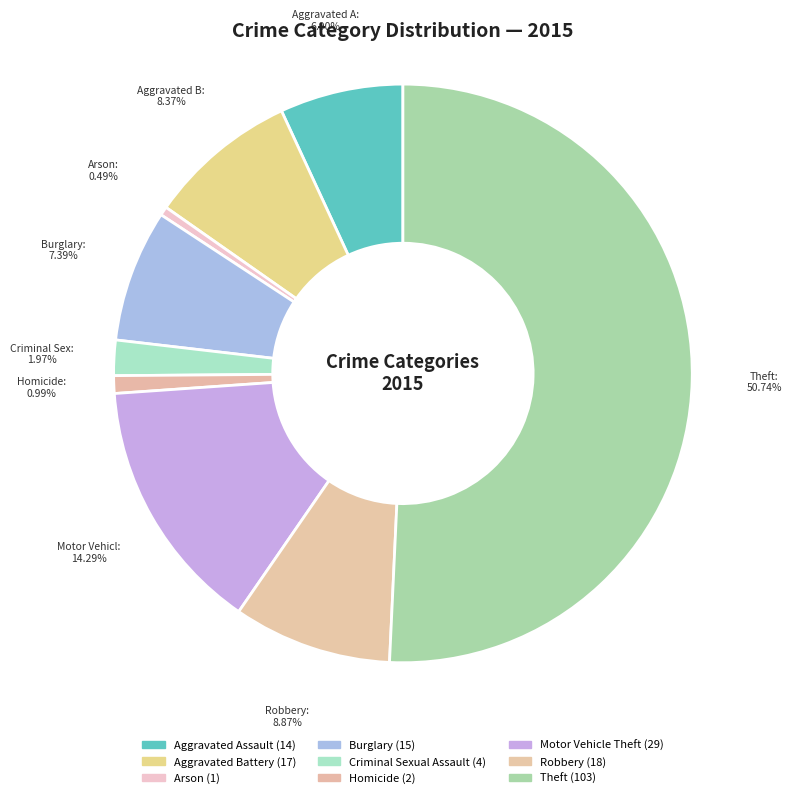

Rank the categories by value from highest to lowest.

Theft, Motor Vehicle Theft, Robbery, Aggravated Battery, Burglary, Aggravated Assault, Criminal Sexual Assault, Homicide, Arson